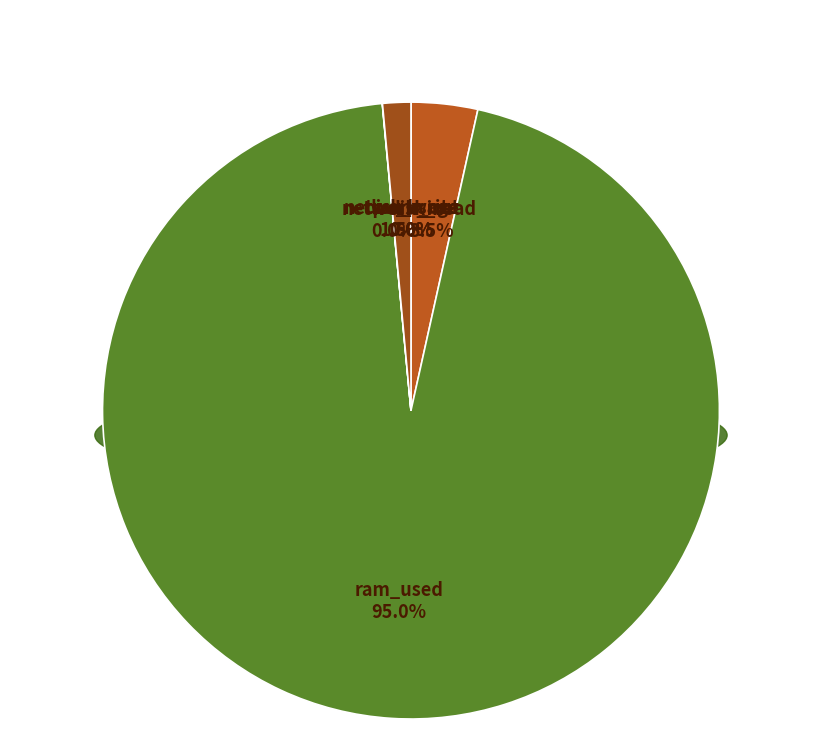

Does any single category account for the majority?

Yes